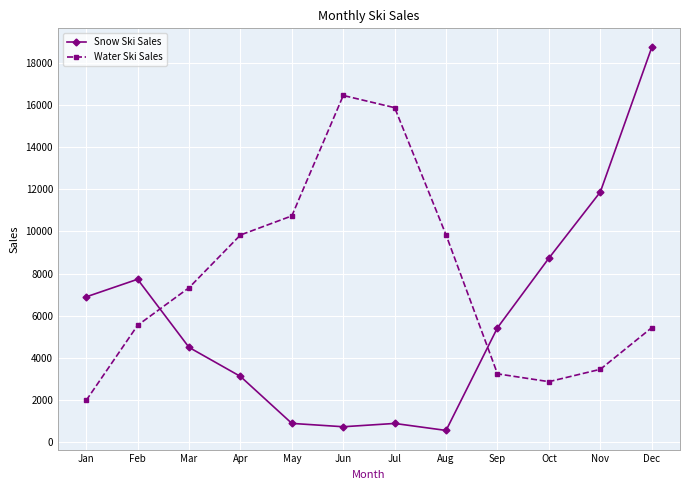

Between Jun and Nov, which series saw the biggest shift?

Water Ski Sales